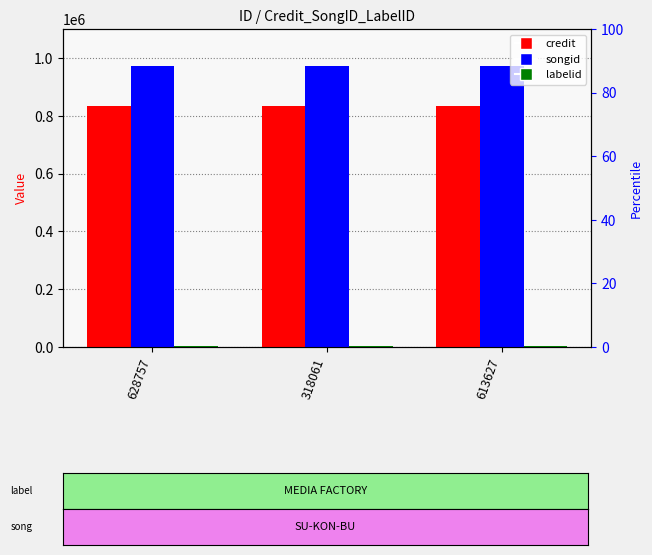

What are all the series names shown in the legend?

credit, songid, labelid